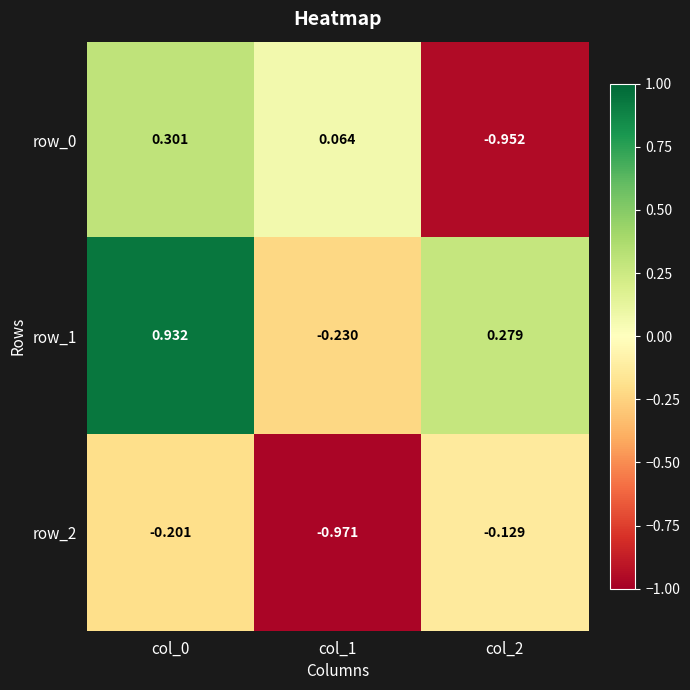

Between col_1 and col_2, which series saw the biggest shift?

row_0